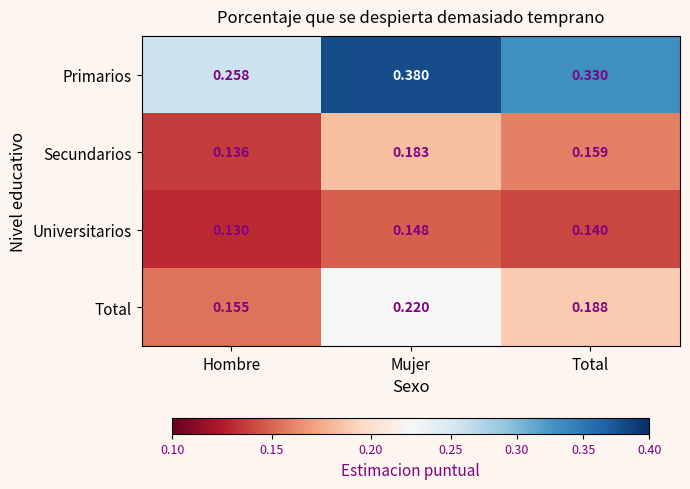

Which series has the widest spread of values?

Primarios